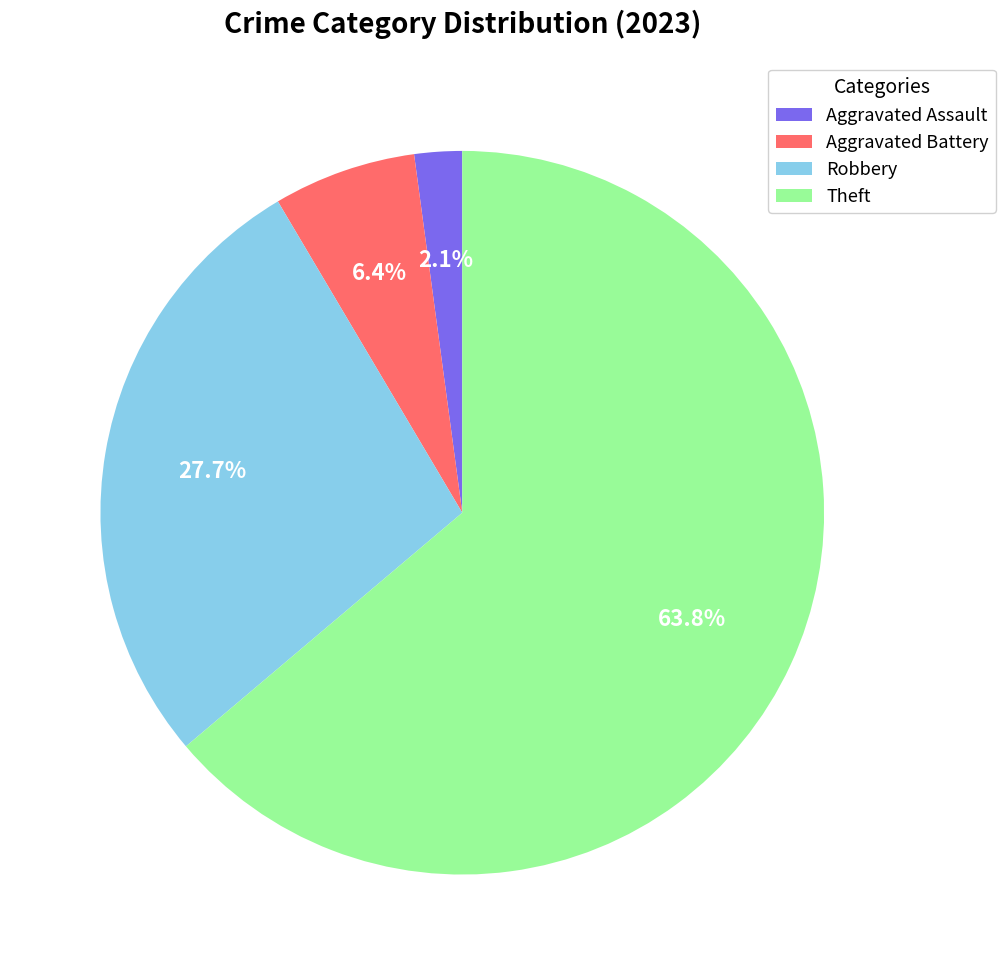

Rank the categories by value from lowest to highest.

Aggravated Assault, Aggravated Battery, Robbery, Theft